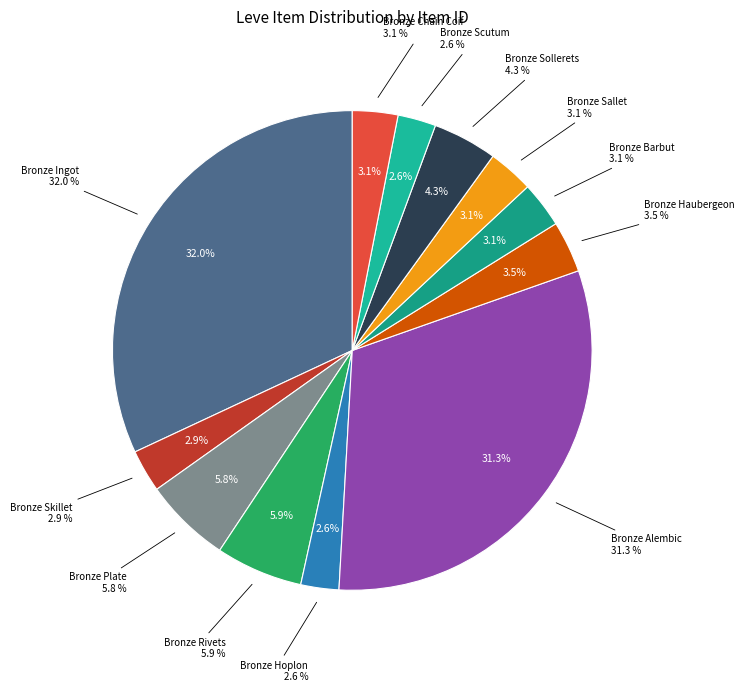

Is Bronze Alembic the majority of the pie?

No